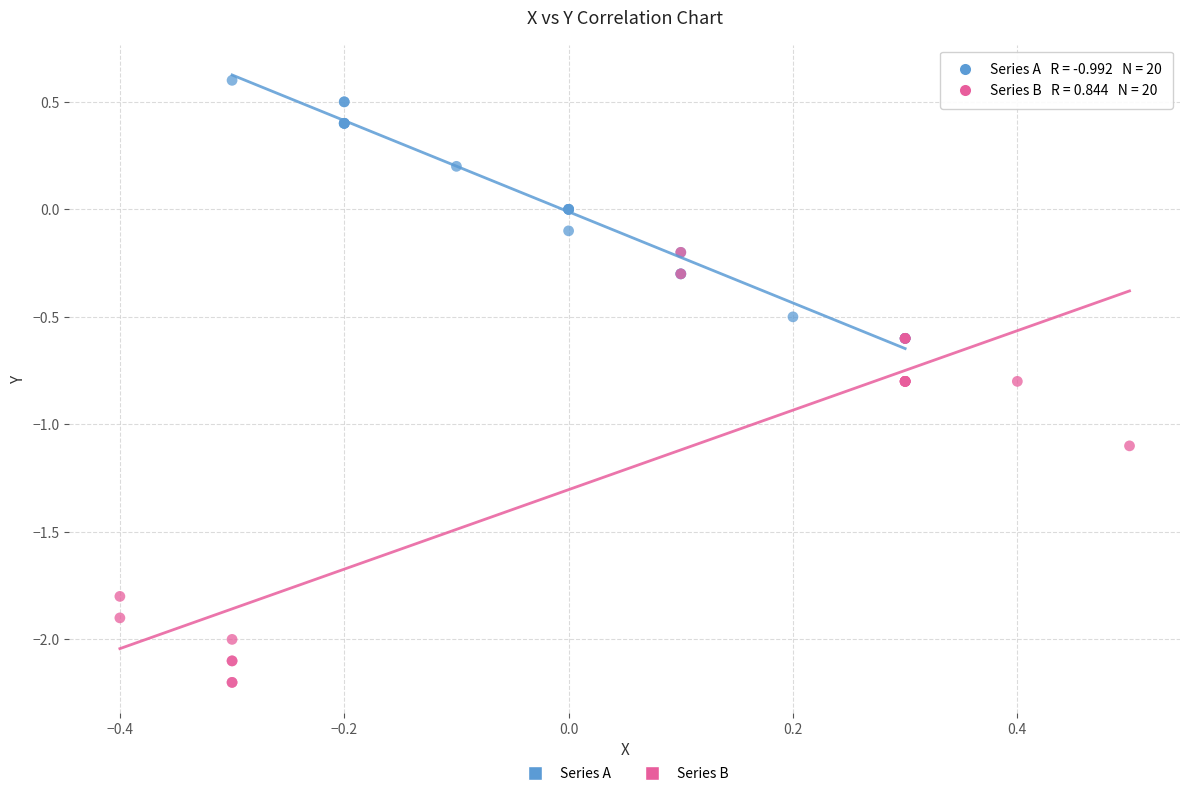

Which series reaches the maximum Y coordinate?

Series A